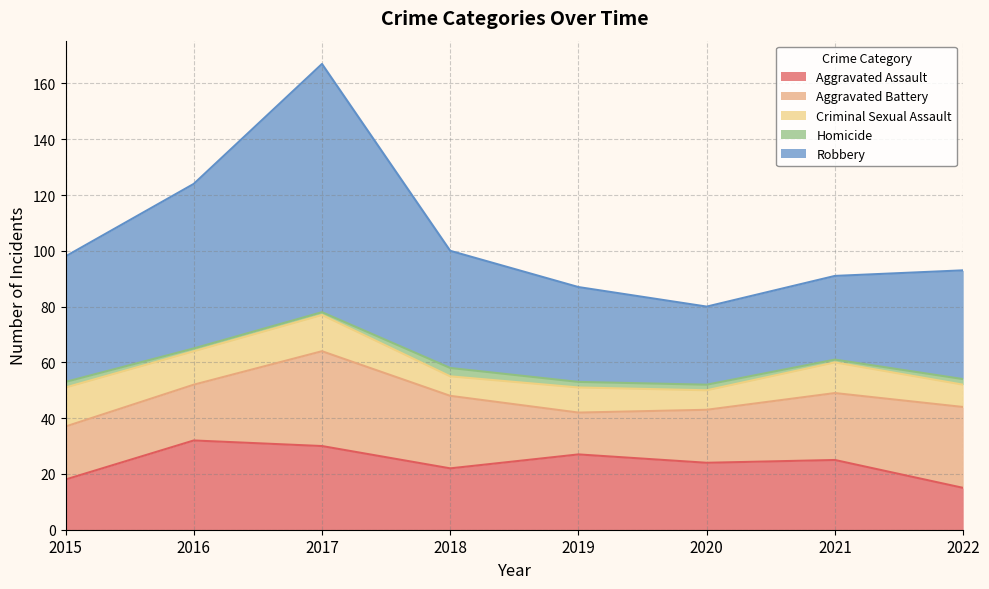

True or false: Homicide has more than 1 interior local peaks.

False